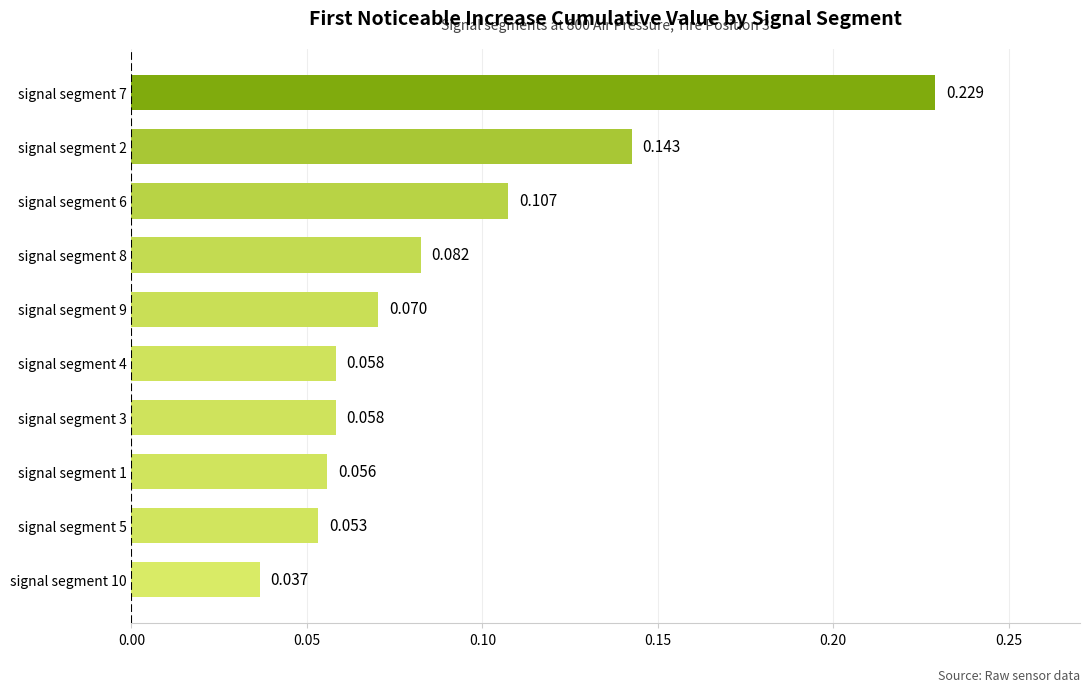

Count the number of data series in this chart.

1